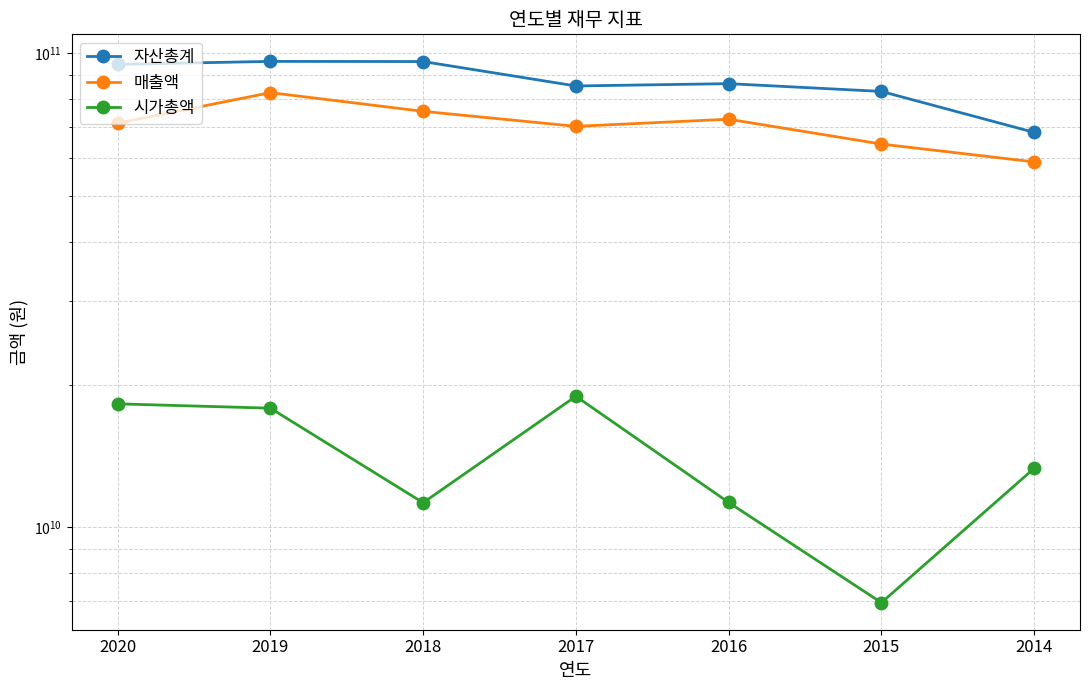

Is the value of 매출액 at 2017 greater than the value of 자산총계 at 2014?

Yes